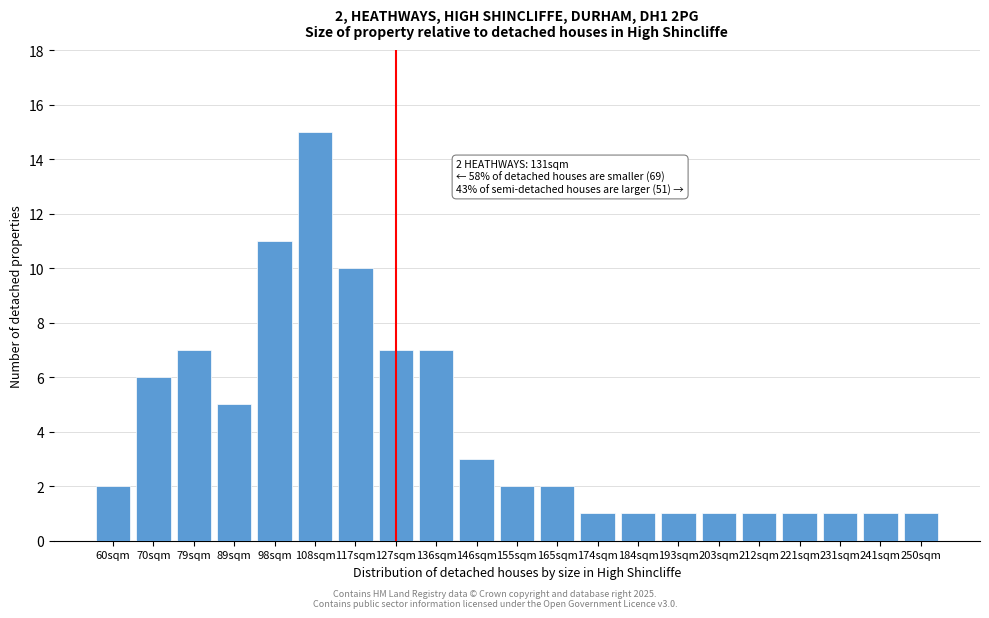

Reading left to right, extract all data points from this chart.

60sqm=2	70sqm=6	79sqm=7	89sqm=5	98sqm=11	108sqm=15	117sqm=10	127sqm=7	136sqm=7	146sqm=3	155sqm=2	165sqm=2	174sqm=1	184sqm=1	193sqm=1	203sqm=1	212sqm=1	221sqm=1	231sqm=1	241sqm=1	250sqm=1